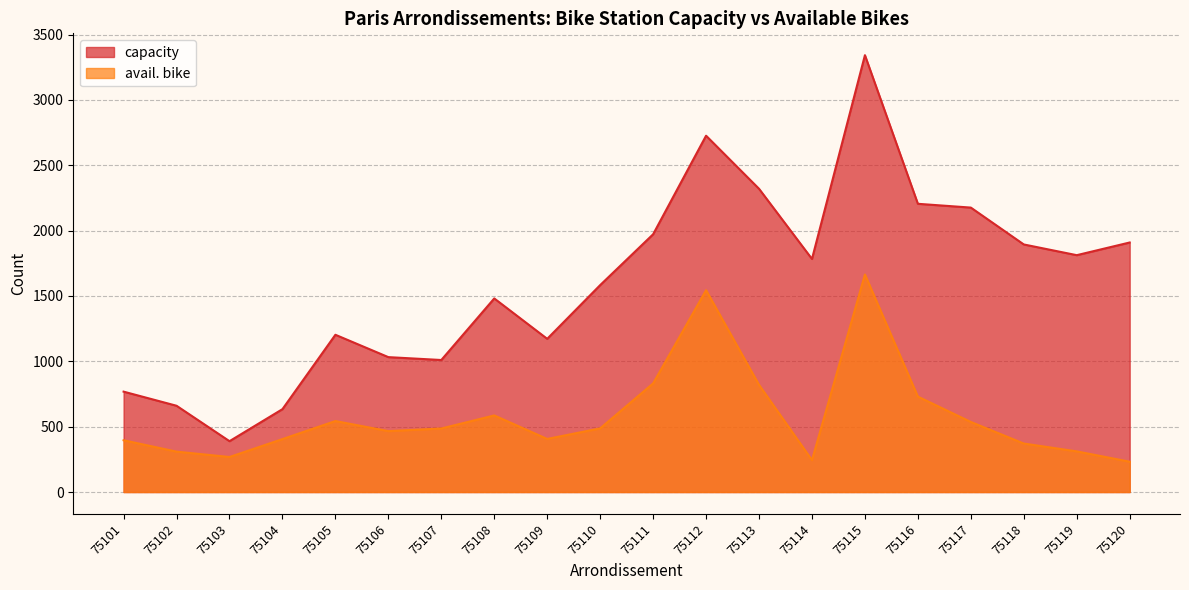

At which label does avail. bike reach its peak?

75115